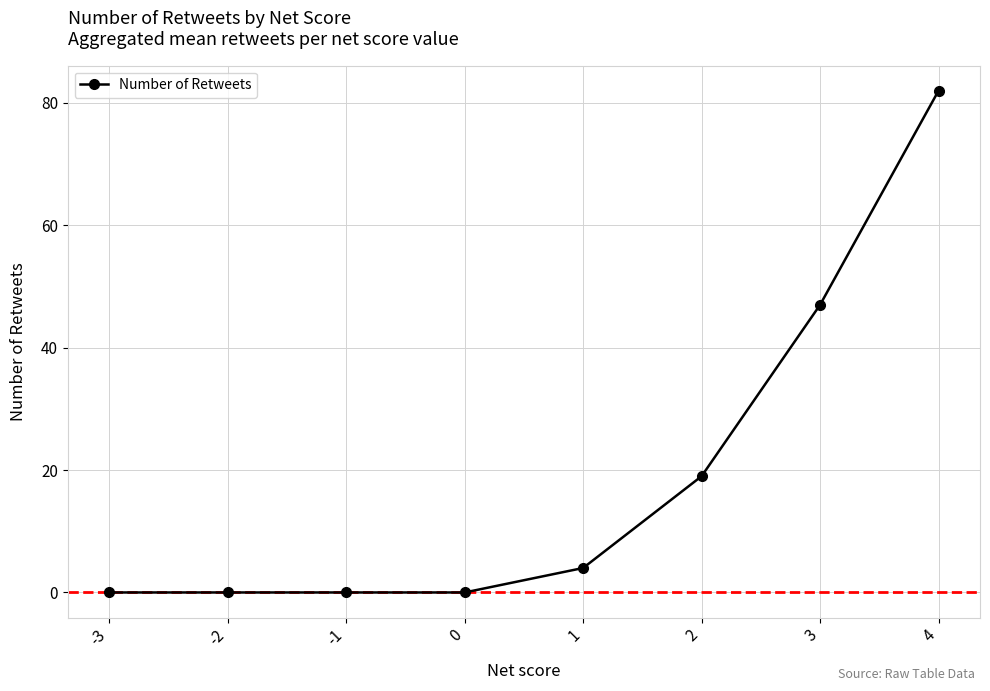

Reading right to left, extract all data points from this chart.

4=82	3=47	2=19	1=4	0=0	-1=0	-2=0	-3=0